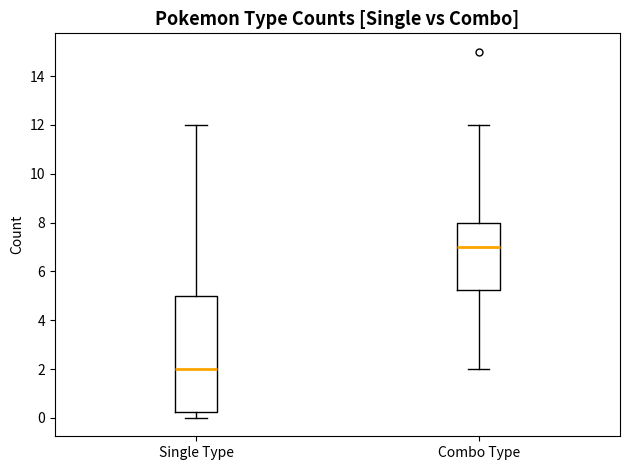

Comparing the boxes themselves (not the whiskers), which one is the tallest?

Single Type